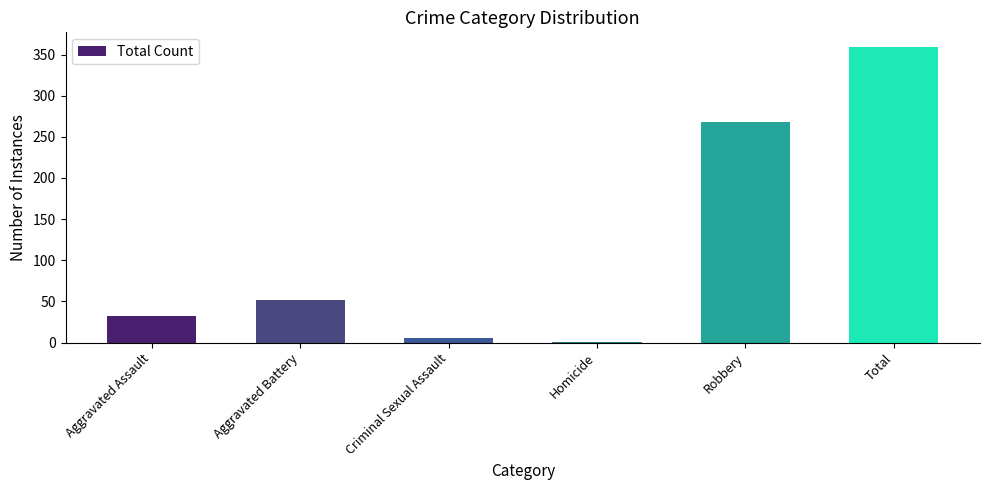

What is the maximum value shown in the chart?

359